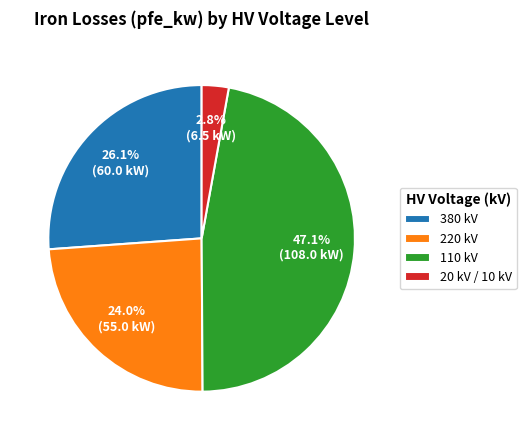

How many slices are in this pie chart?

4